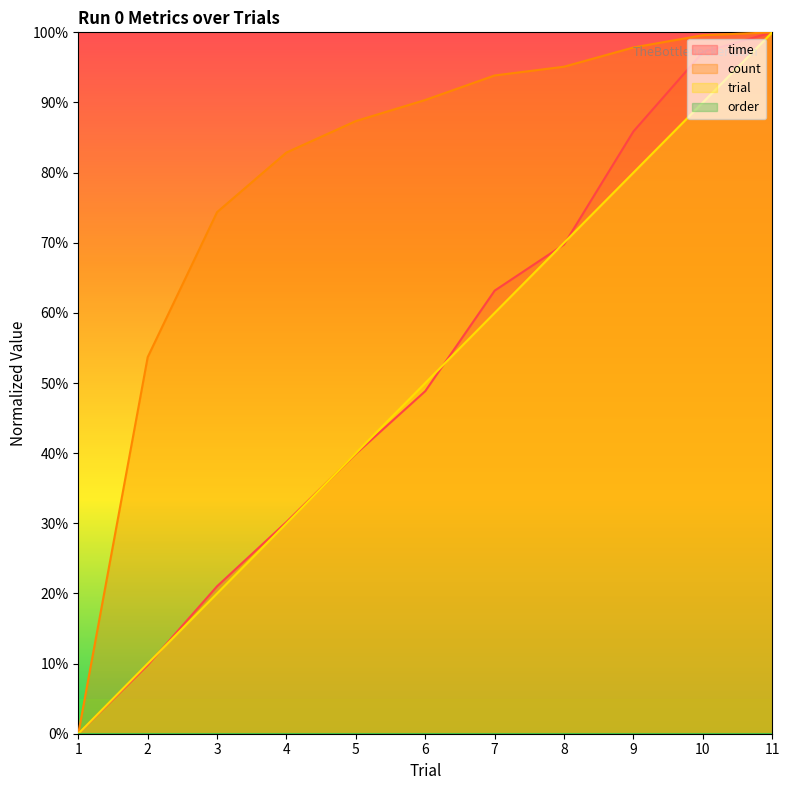

What is the difference between the second highest and second lowest values in the trial series?

80.0